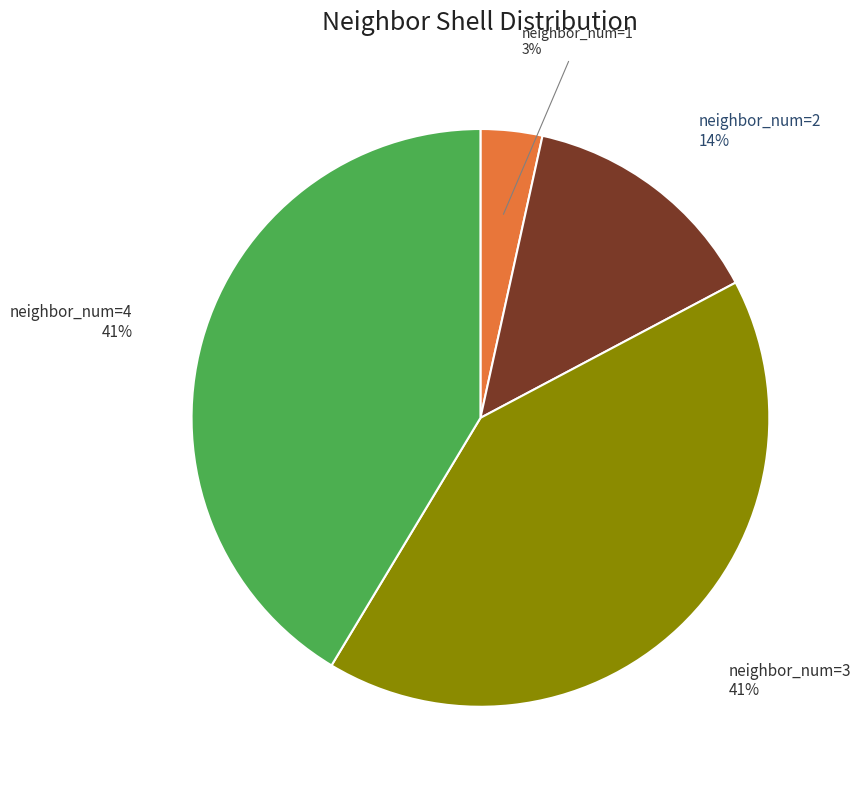

Which category has the smallest portion of the pie?

neighbor_num=1